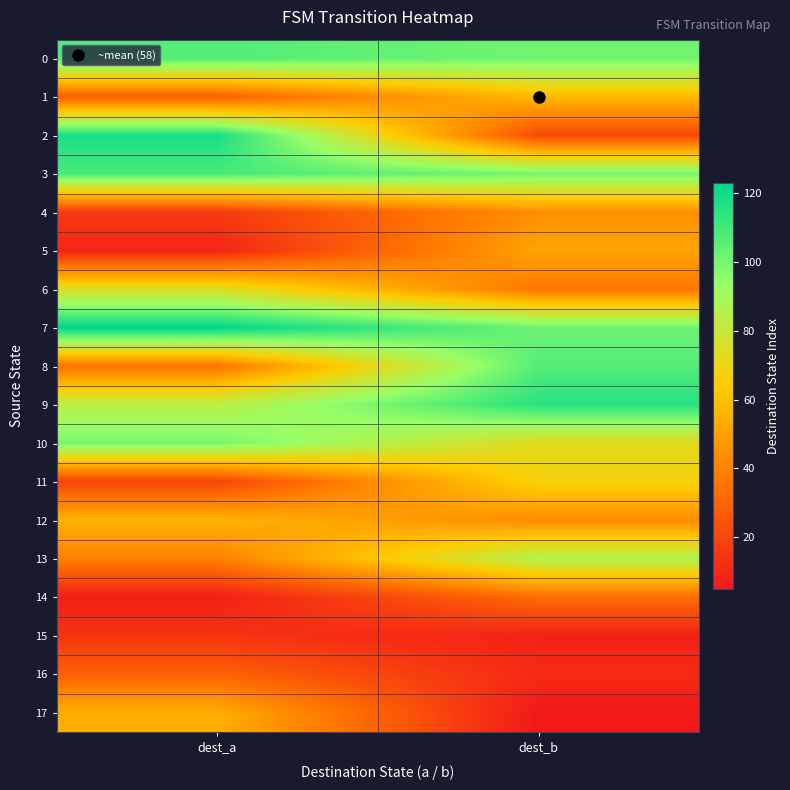

Reading left to right, extract all data points from this chart.

0: dest_a=107	dest_b=101
1: dest_a=28	dest_b=58
2: dest_a=118	dest_b=21
3: dest_a=109	dest_b=100
4: dest_a=16	dest_b=44
5: dest_a=9	dest_b=51
6: dest_a=74	dest_b=36
7: dest_a=123	dest_b=102
8: dest_a=35	dest_b=107
9: dest_a=84	dest_b=115
10: dest_a=100	dest_b=72
11: dest_a=19	dest_b=67
12: dest_a=56	dest_b=43
13: dest_a=39	dest_b=87
14: dest_a=7	dest_b=33
15: dest_a=14	dest_b=8
16: dest_a=29	dest_b=11
17: dest_a=54	dest_b=5